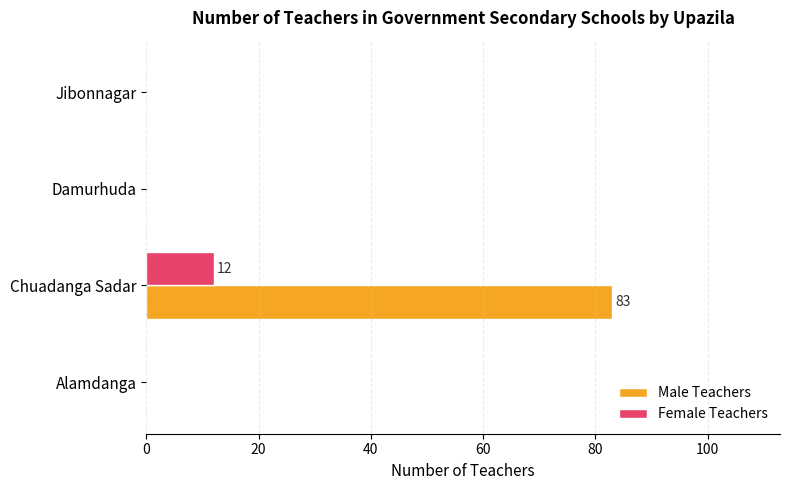

What are all the series names shown in the legend?

Male Teachers, Female Teachers